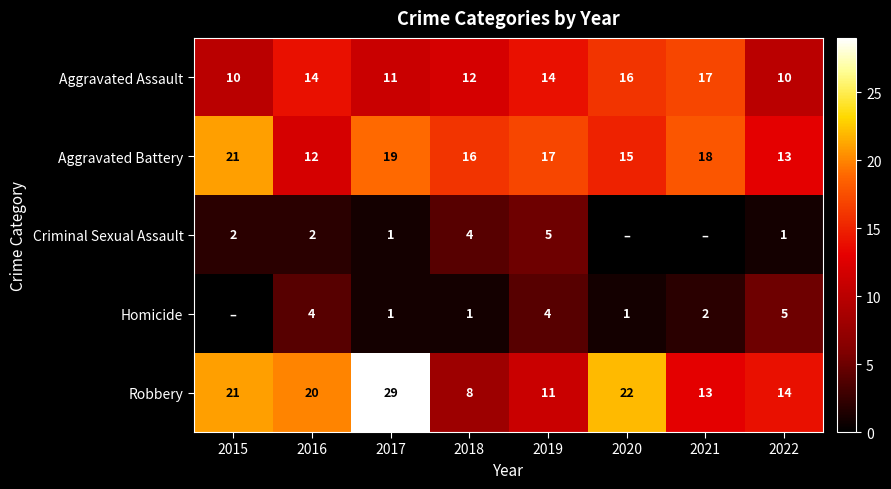

Which has a higher value, 2018 or 2017?

2018